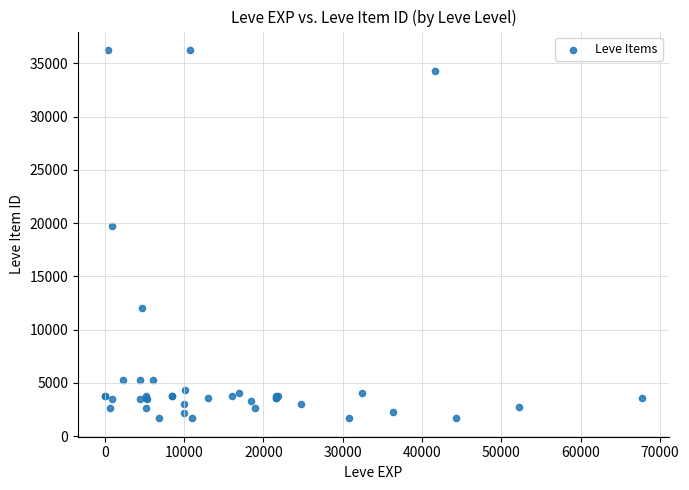

What Y value in the scatter plot is closest to 18967?

19744